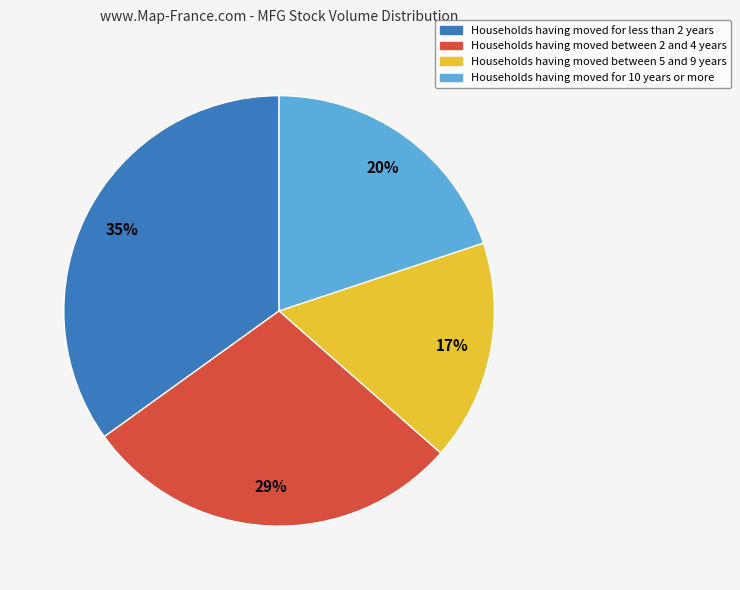

The Households having moved between 5 and 9 years slice represents 17% of the pie. True or false?

True